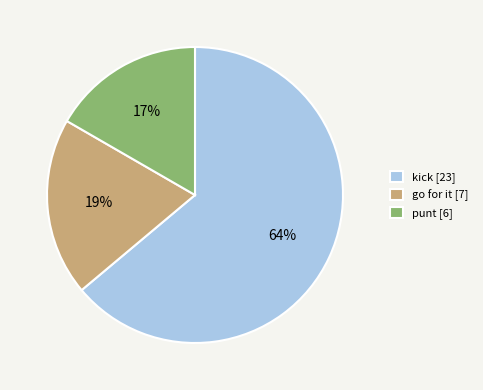

How many slices are in this pie chart?

3